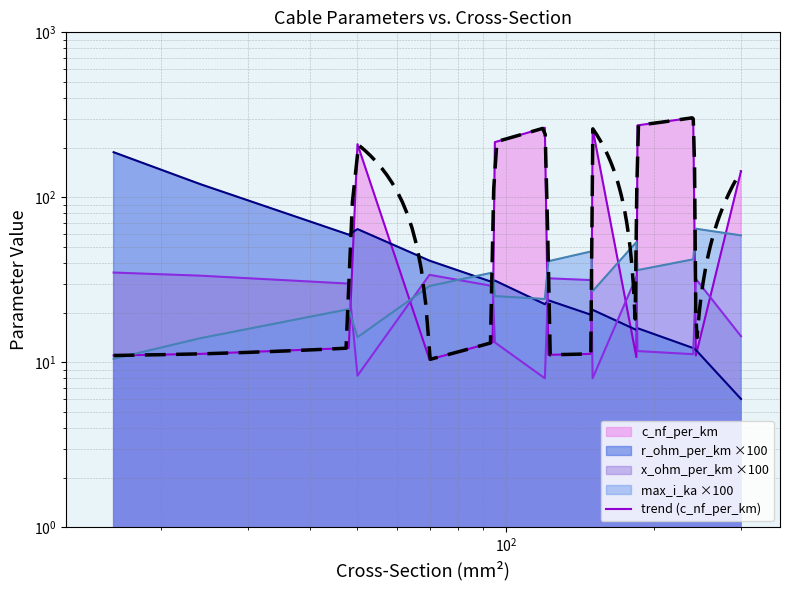

Reading left to right, transcribe all the data shown in this chart.

c_nf_per_km: 11.0	11.2	12.2	210.0	10.4	13.2	216.0	264.0	11.1	11.2	261.0	10.8	273.0	304.0	11.0	144.0
x_ohm_per_km: 35.0	33.5	30.0	8.3	33.9	29.0	13.2	8.0	32.3	31.5	8.0	33.0	11.7	11.2	32.0	14.4
max_i_ka: 10.5	14.0	21.0	14.2	29.0	35.0	25.2	24.2	41.0	47.0	27.0	53.5	36.2	42.1	64.5	58.8
r_ohm_per_km: 187.7	120.1	59.4	64.2	41.3	30.6	31.3	22.5	23.8	19.4	20.8	15.7	16.1	12.2	11.9	6.0